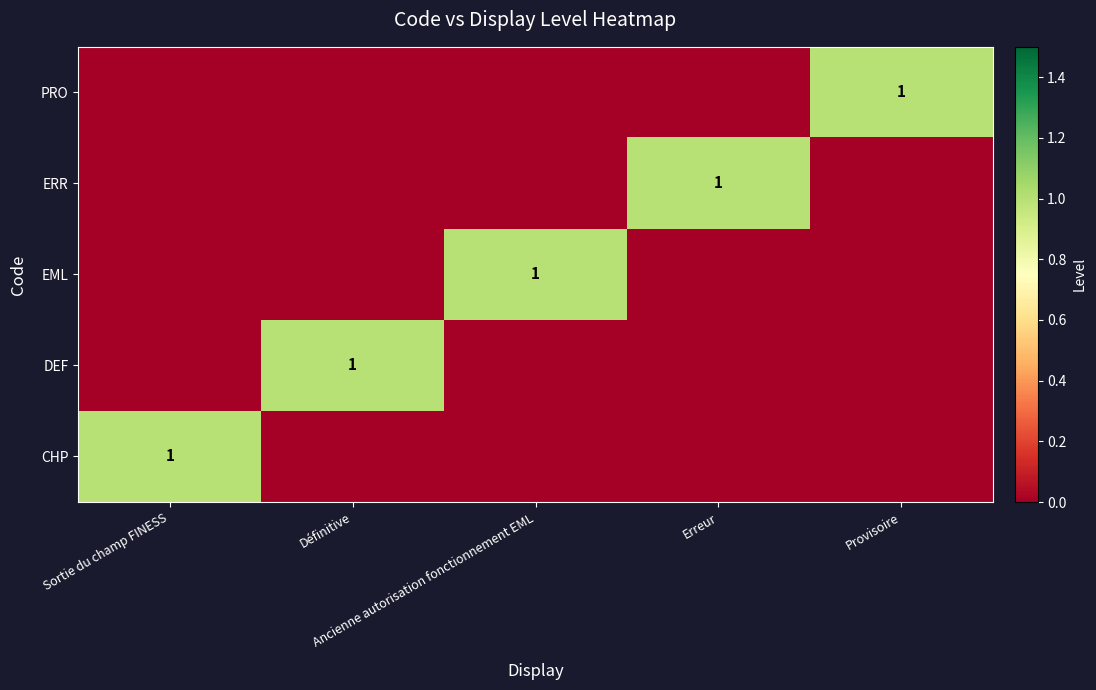

What is the difference between the maximum and minimum values in the EML series?

1